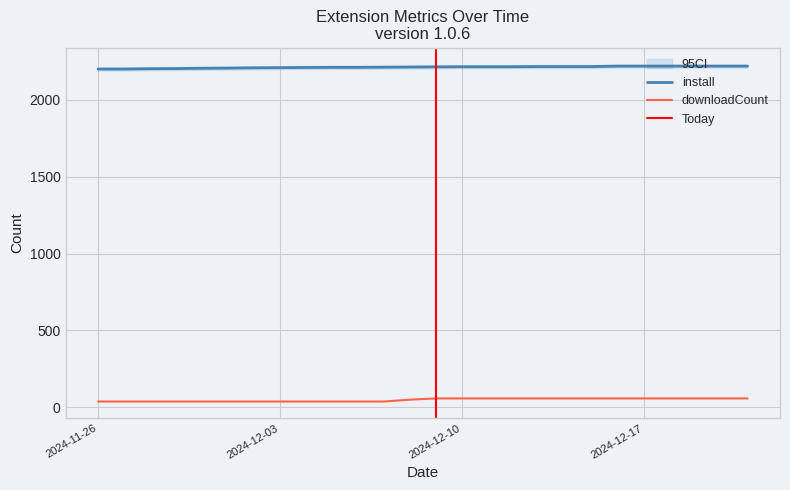

List the labels in order of install value, smallest first.

2024-11-26, 2024-11-27, 2024-11-28, 2024-11-29, 2024-11-30, 2024-12-01, 2024-12-02, 2024-12-03, 2024-12-04, 2024-12-05, 2024-12-06, 2024-12-07, 2024-12-08, 2024-12-09, 2024-12-10, 2024-12-11, 2024-12-12, 2024-12-13, 2024-12-14, 2024-12-15, 2024-12-16, 2024-12-17, 2024-12-18, 2024-12-19, 2024-12-20, 2024-12-21